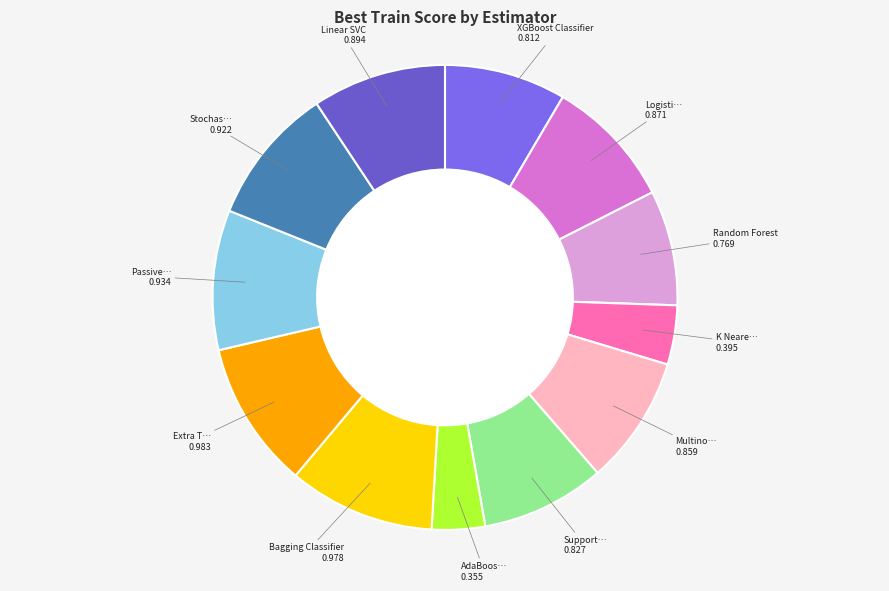

Which slice is the smallest?

AdaBoost Classifier